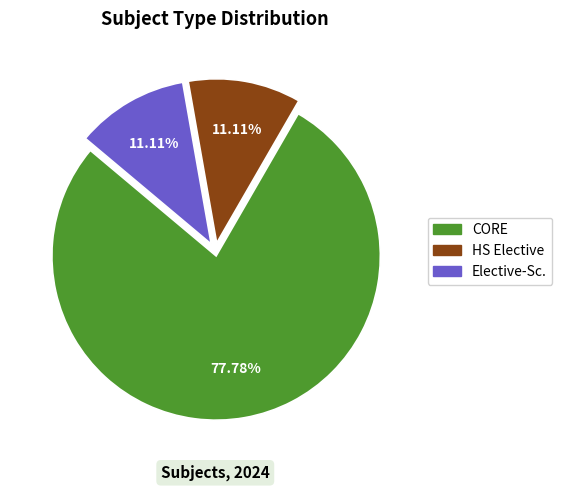

Is Elective-Sc. the majority of the pie?

No